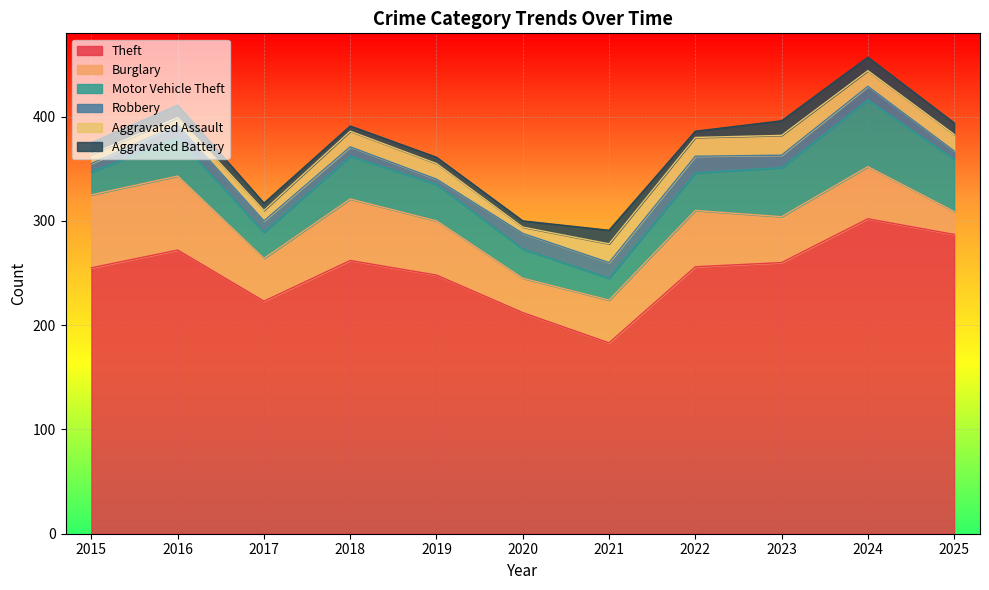

What is the difference between the maximum and second lowest values in the Burglary series?

38